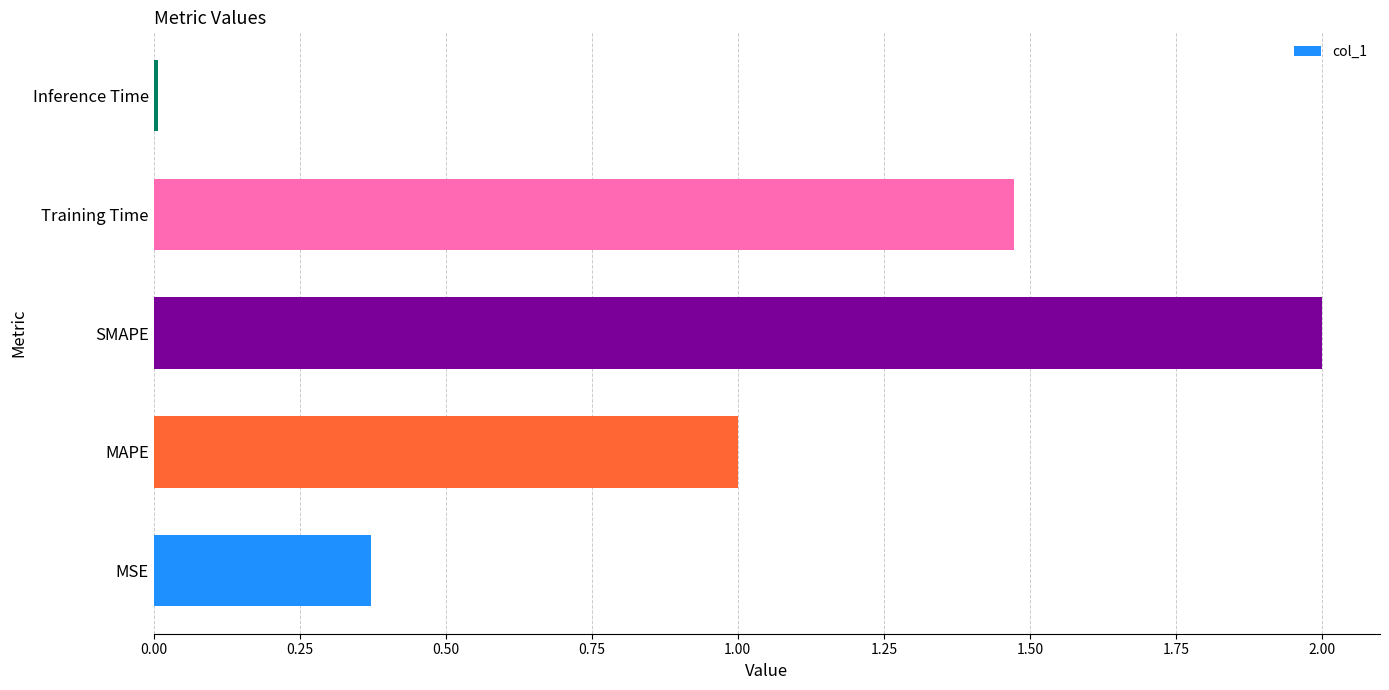

Rank the categories by value from highest to lowest.

SMAPE, Training Time, MAPE, MSE, Inference Time